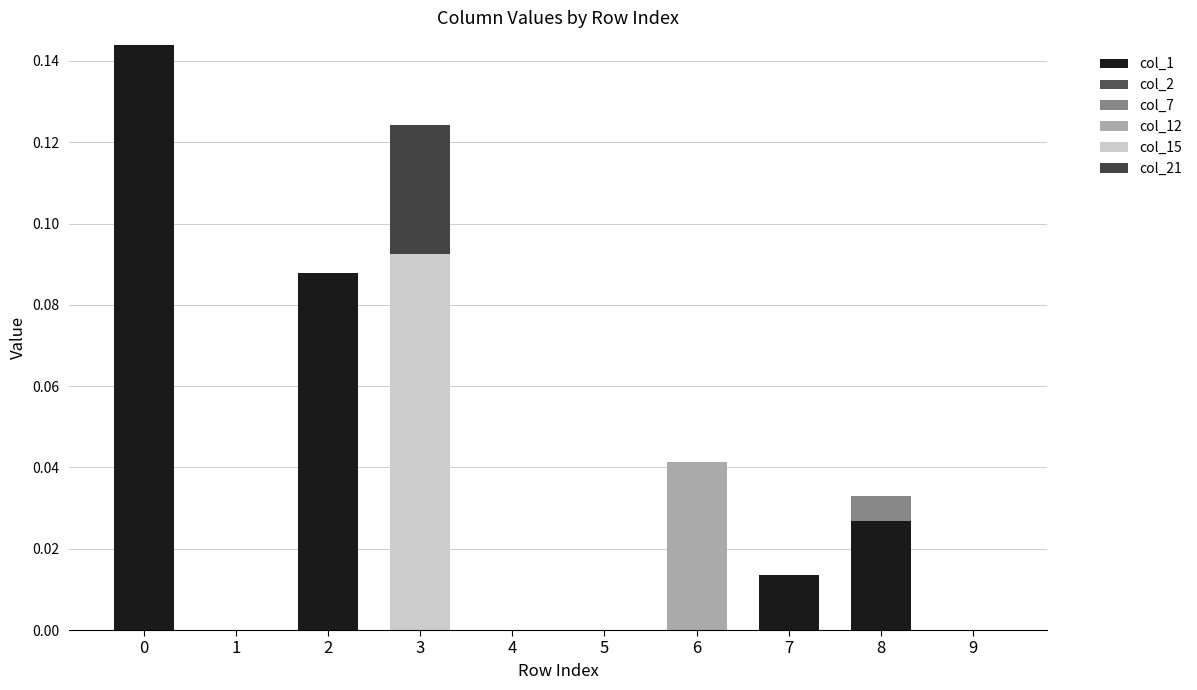

Does the chart contain stacked bars?

Yes